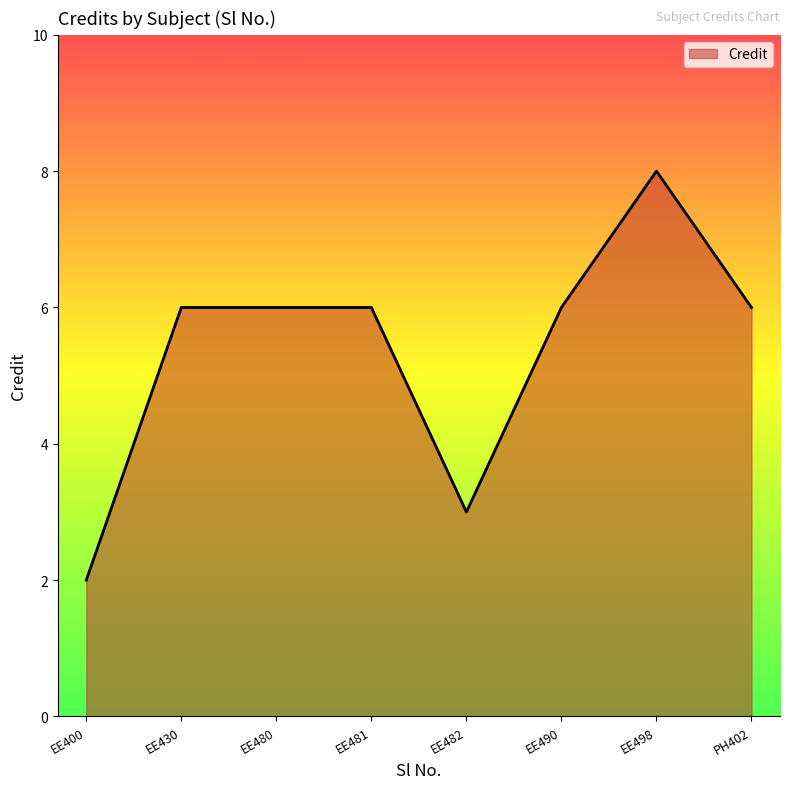

Is it true that the value at EE490 is 10?

False